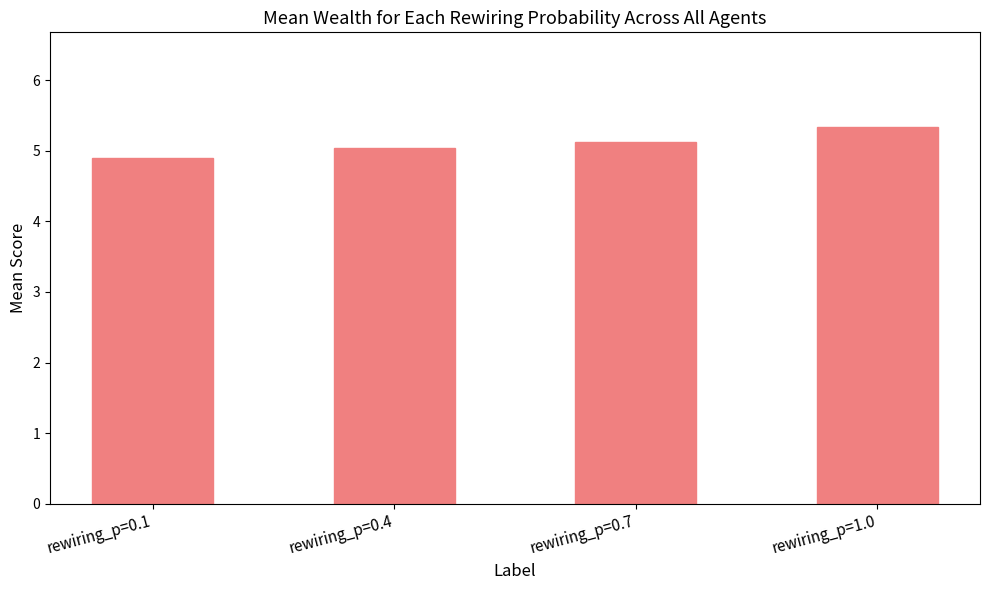

What is the value of the 4th bar from the left?

5.3